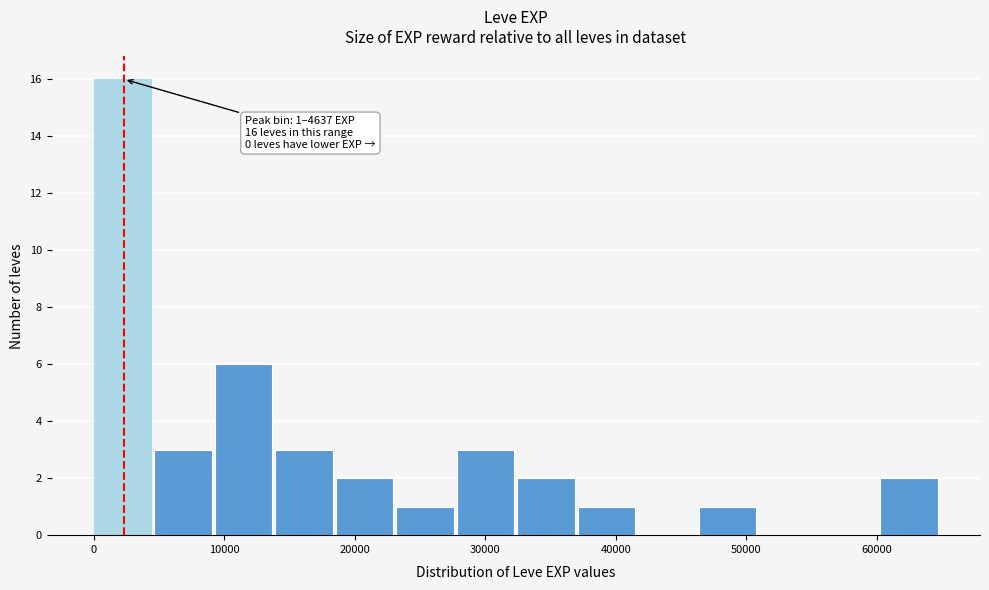

Over which range of the x-axis is the bar tallest?

0 to 5000